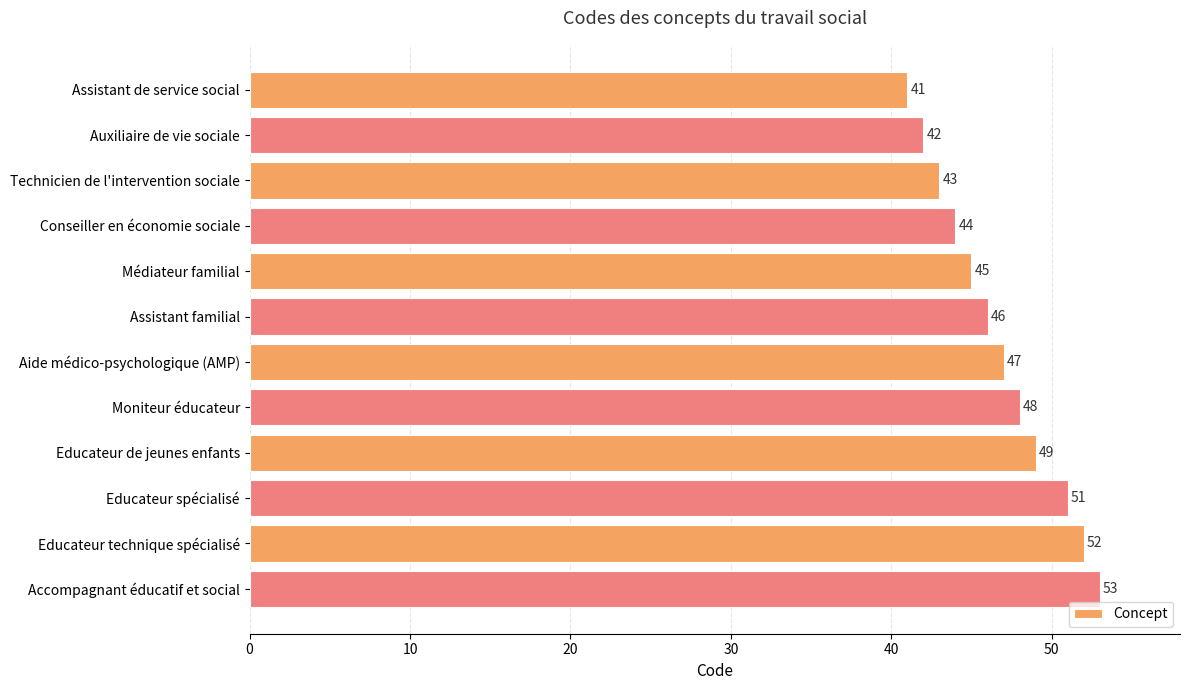

Reading top to bottom, what are all the values shown in this chart?

41	42	43	44	45	46	47	48	49	51	52	53